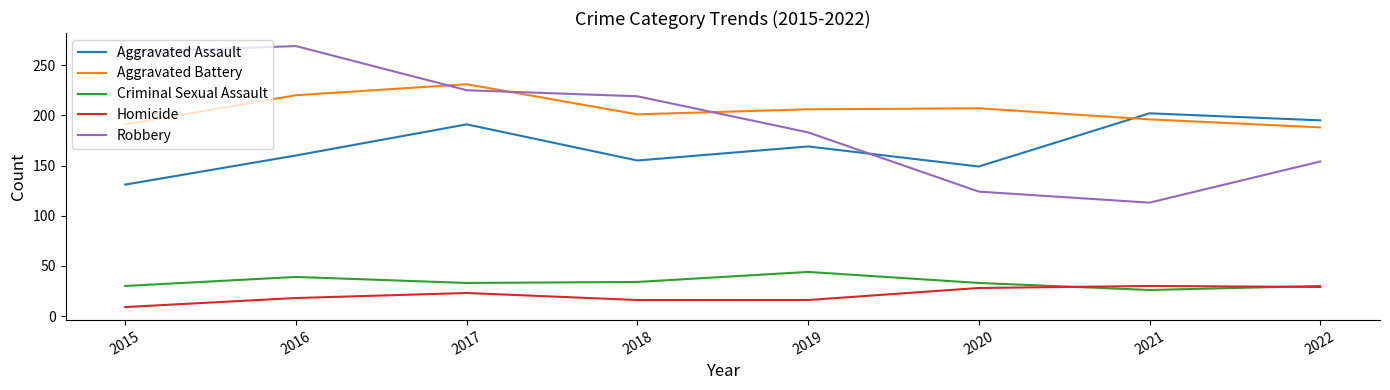

Does the chart display data point markers on the line(s)?

No